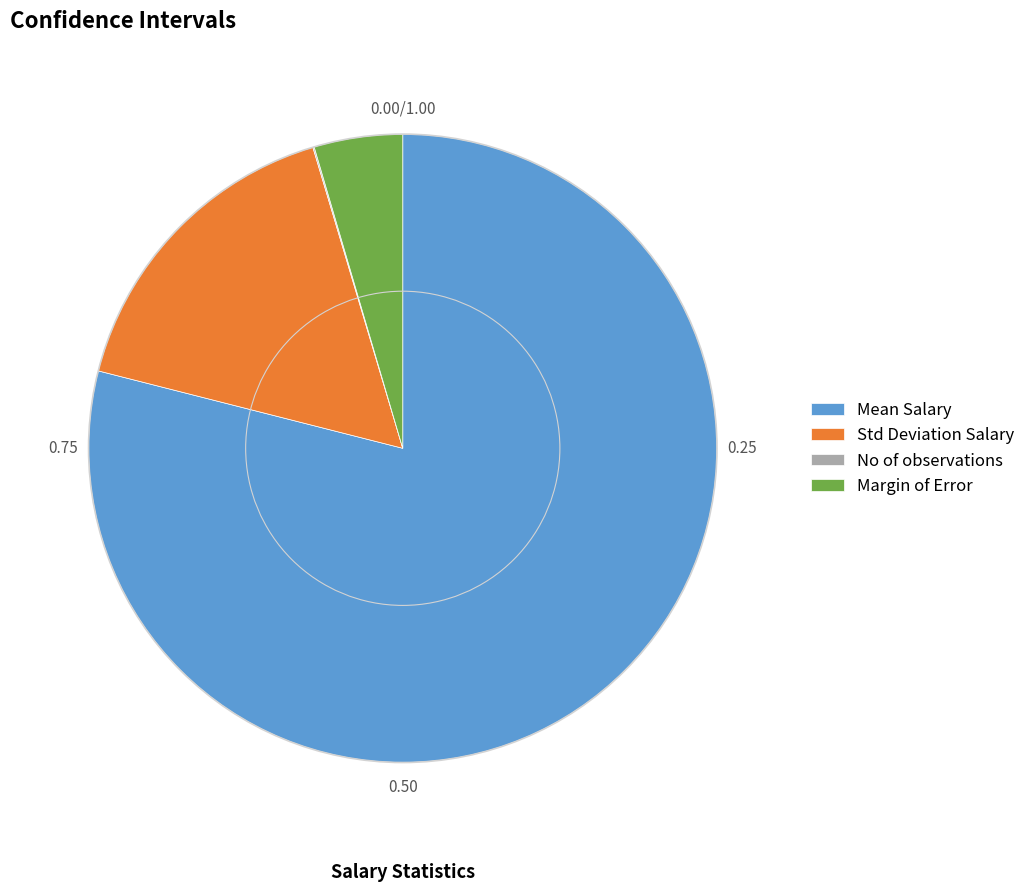

Does any single category account for the majority?

Yes